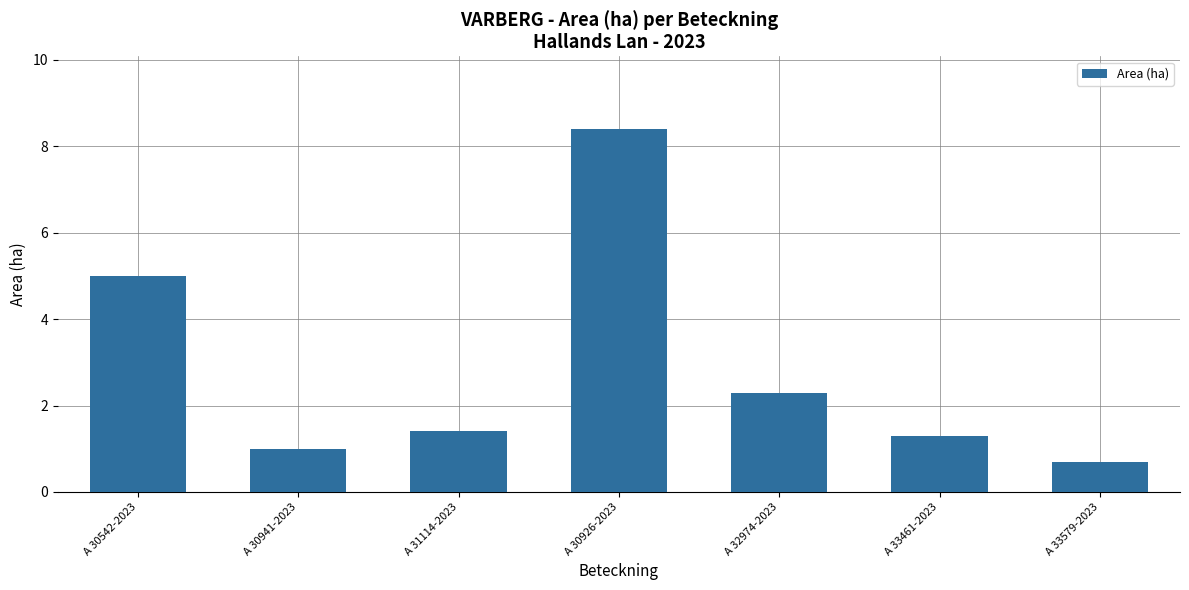

Rank the categories by value from highest to lowest.

A 30926-2023, A 30542-2023, A 32974-2023, A 31114-2023, A 33461-2023, A 30941-2023, A 33579-2023